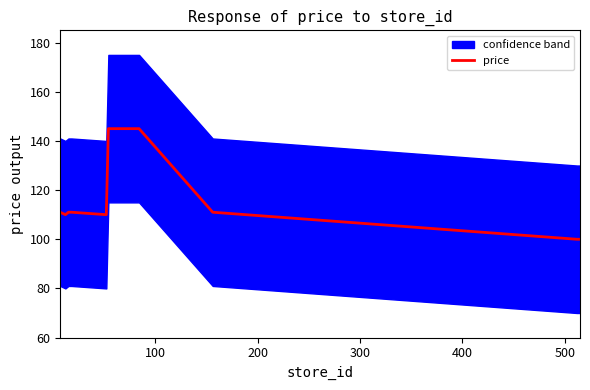

How many lines are shown in the chart?

1